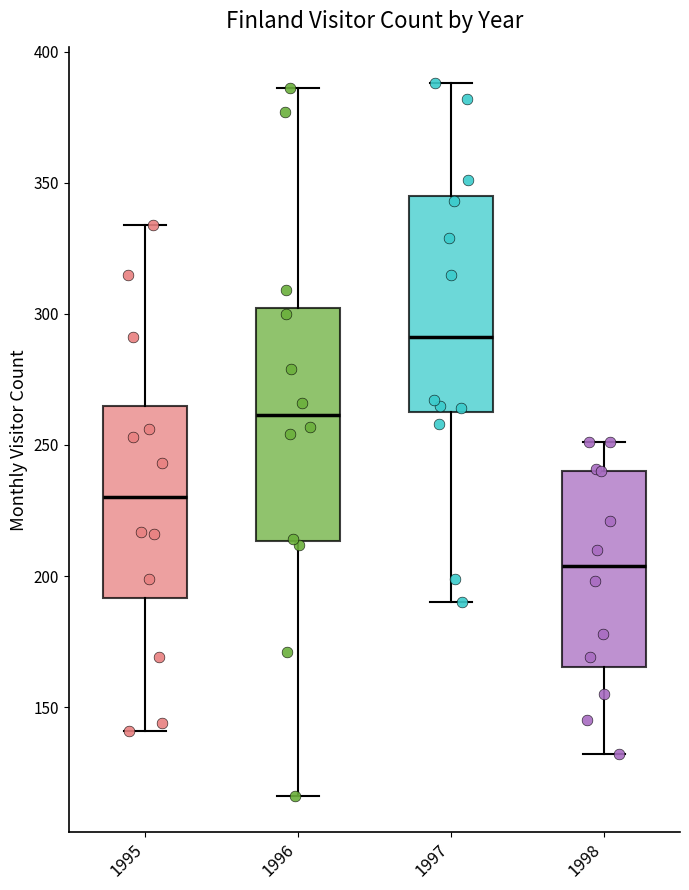

Reading left to right, transcribe this box plot: for each box, give where its median line is, the range the box spans, and where its two whiskers end, as read against the y-axis. The values are not printed on the chart, so give them approximately, as read against the axis.

1995: median 230, box 190 to 265, whiskers 140 to 335
1996: median 260, box 215 to 300, whiskers 115 to 385
1997: median 290, box 265 to 345, whiskers 190 to 390
1998: median 205, box 165 to 240, whiskers 130 to 250